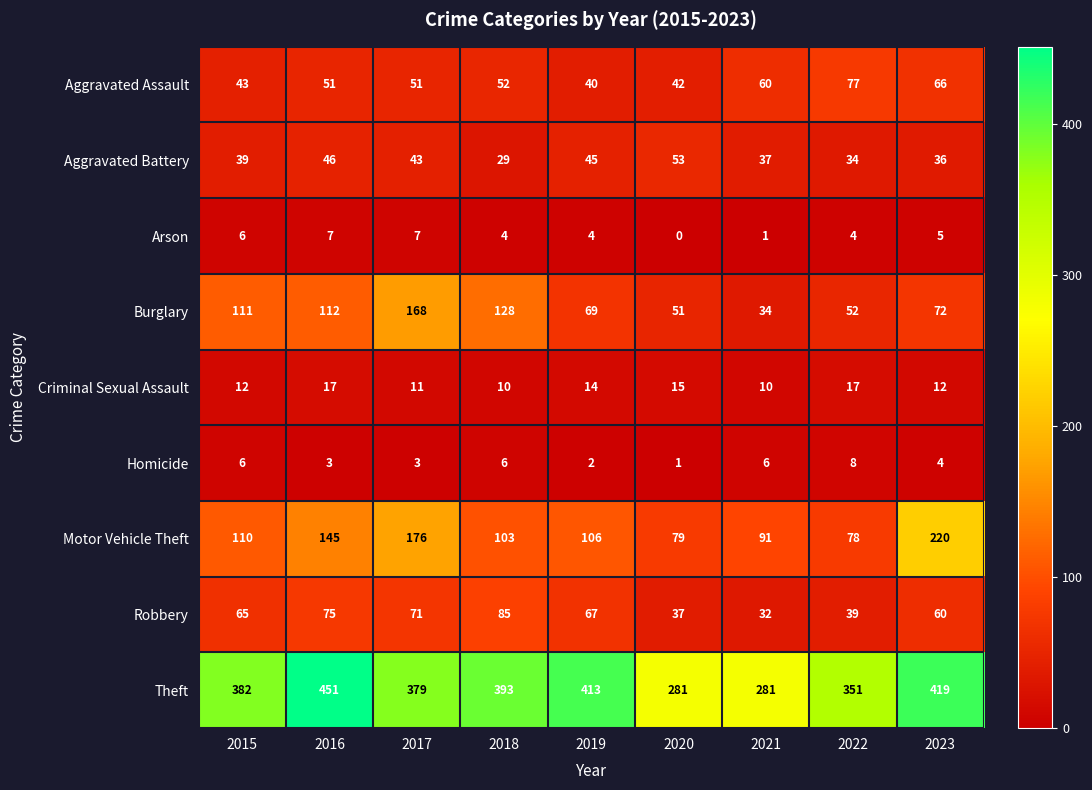

What is the difference between the highest and lowest values at 2018?

389